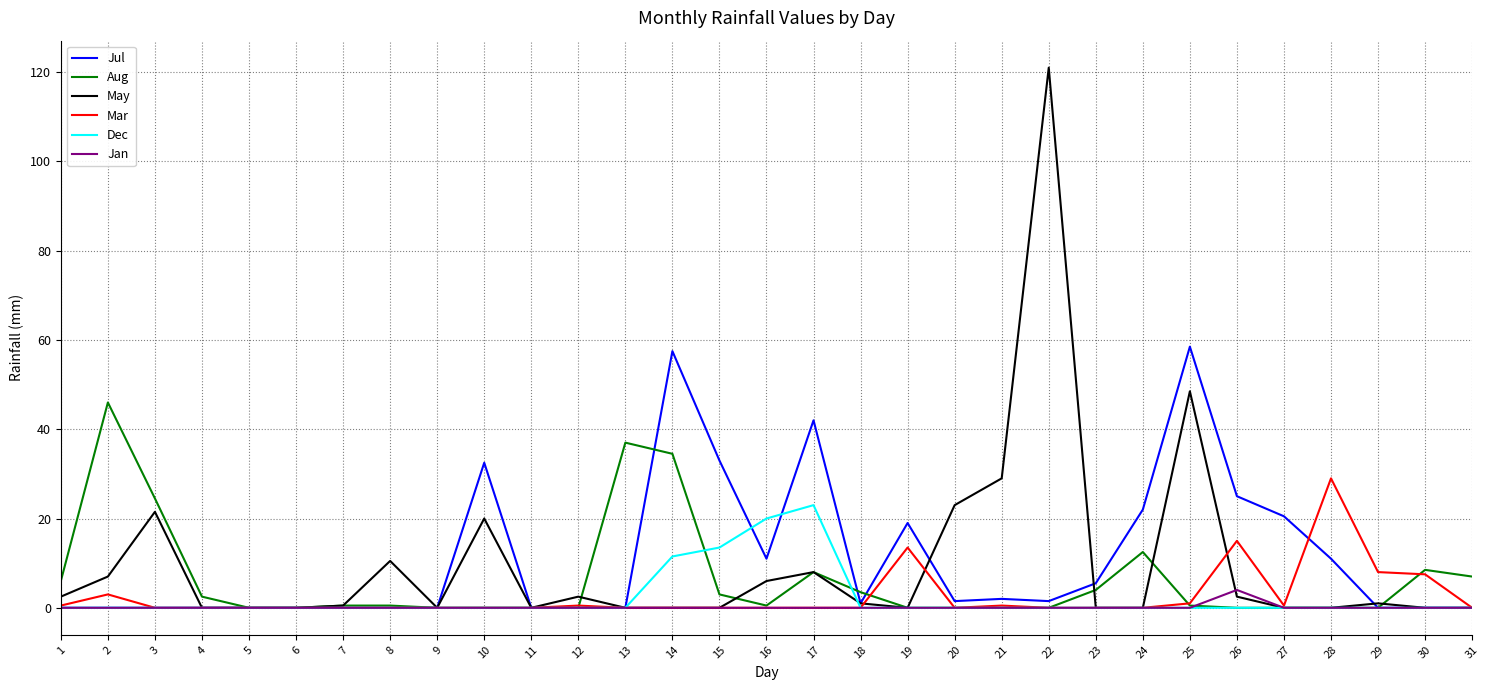

Is the value of Mar at 7 greater than the value of May at 22?

No